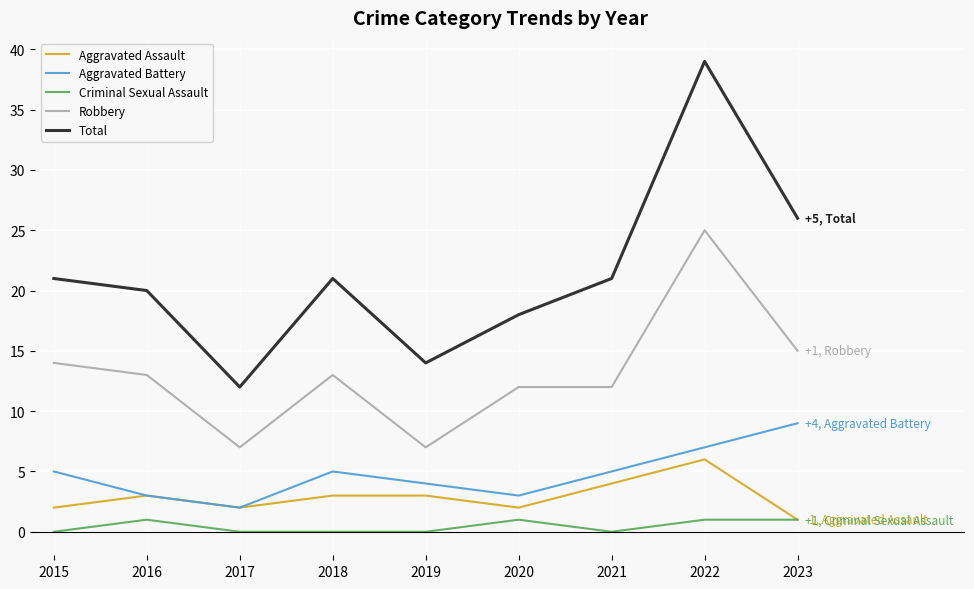

Is it true that Total equals 14 at 2019?

True